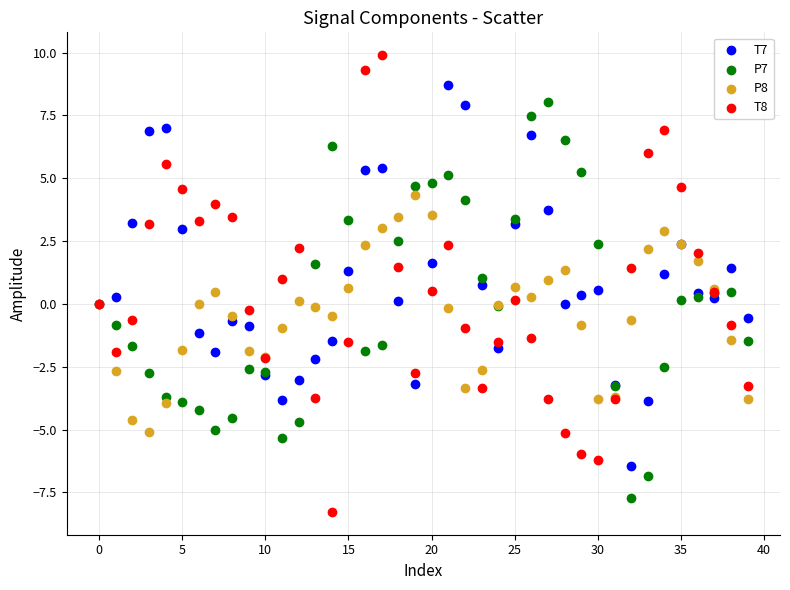

Which series contains the highest Y value?

T8